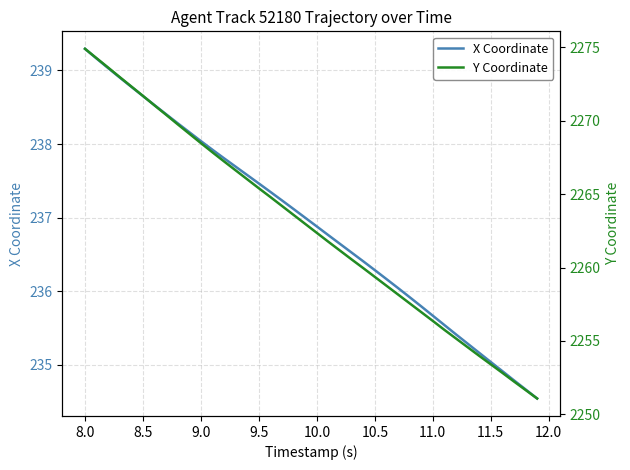

Reading left to right, list all the values displayed in this chart.

X Coordinate: 239.3	239.2	239.0	238.9	238.8	238.7	238.5	238.4	238.3	238.2	238.0	237.9	237.8	237.7	237.6	237.5	237.3	237.2	237.1	237.0	236.9	236.8	236.6	236.5	236.4	236.3	236.2	236.0	235.9	235.8	235.7	235.5	235.4	235.3	235.2	235.0	234.9	234.8	234.7	234.5
Y Coordinate: 2274.9	2274.3	2273.6	2273.0	2272.3	2271.7	2271.1	2270.4	2269.8	2269.1	2268.5	2267.8	2267.2	2266.6	2266.0	2265.4	2264.8	2264.2	2263.6	2263.0	2262.4	2261.8	2261.2	2260.6	2260.0	2259.4	2258.8	2258.2	2257.6	2257.0	2256.4	2255.8	2255.2	2254.6	2254.0	2253.4	2252.8	2252.2	2251.7	2251.1